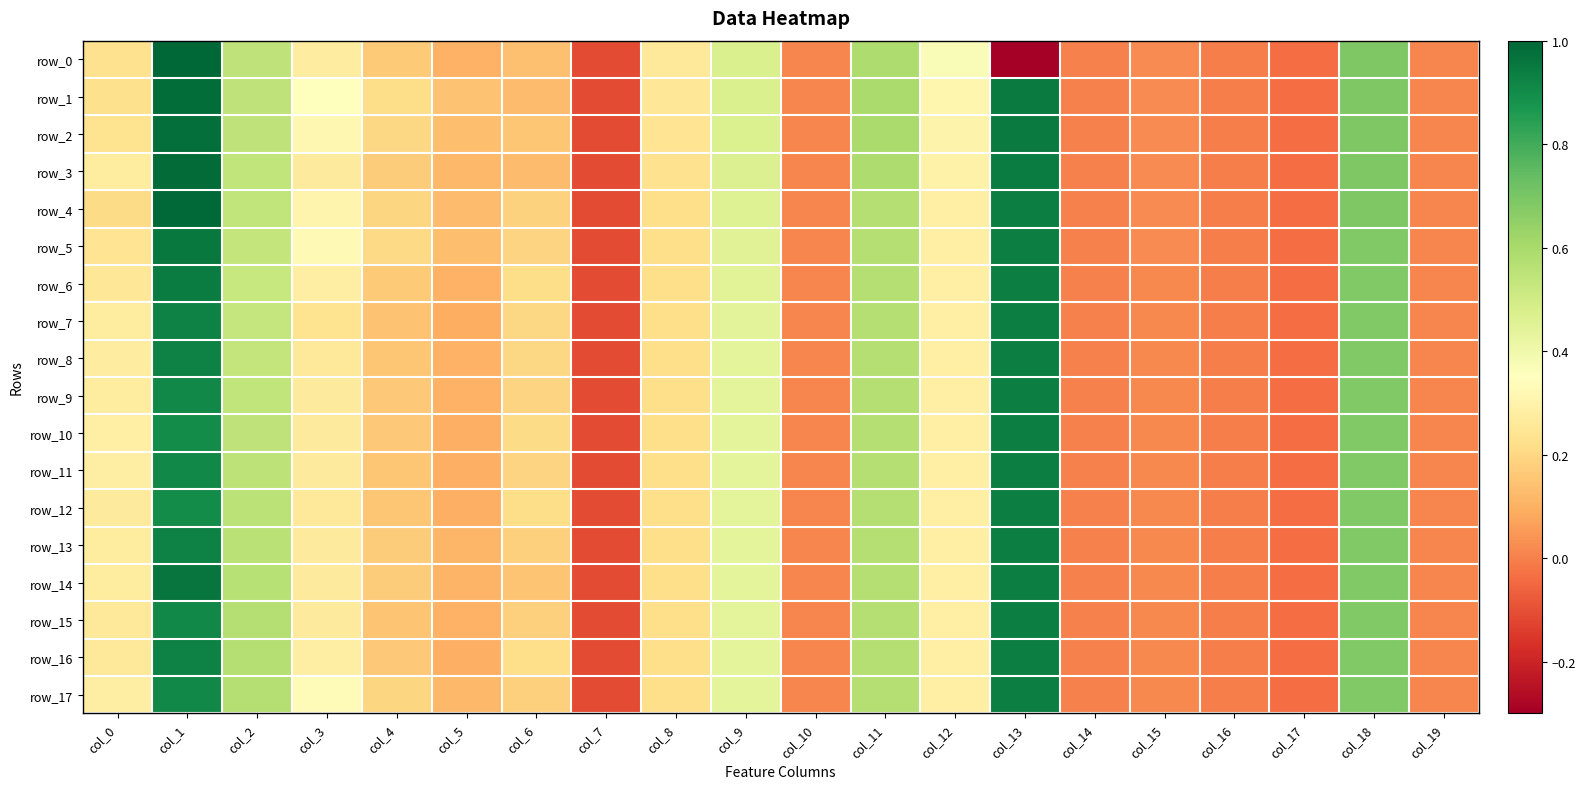

List the labels in order of row_0 value, largest first.

col_1, col_18, col_11, col_2, col_9, col_12, col_3, col_8, col_0, col_4, col_6, col_5, col_15, col_10, col_19, col_14, col_16, col_17, col_7, col_13